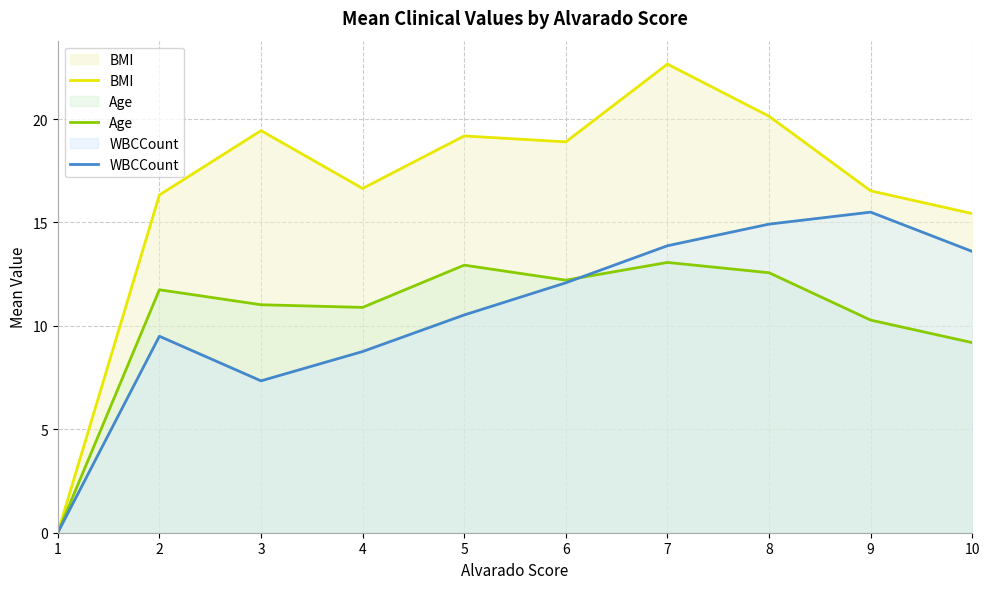

Which series ends up on top after the final intersection of WBCCount and Age?

WBCCount